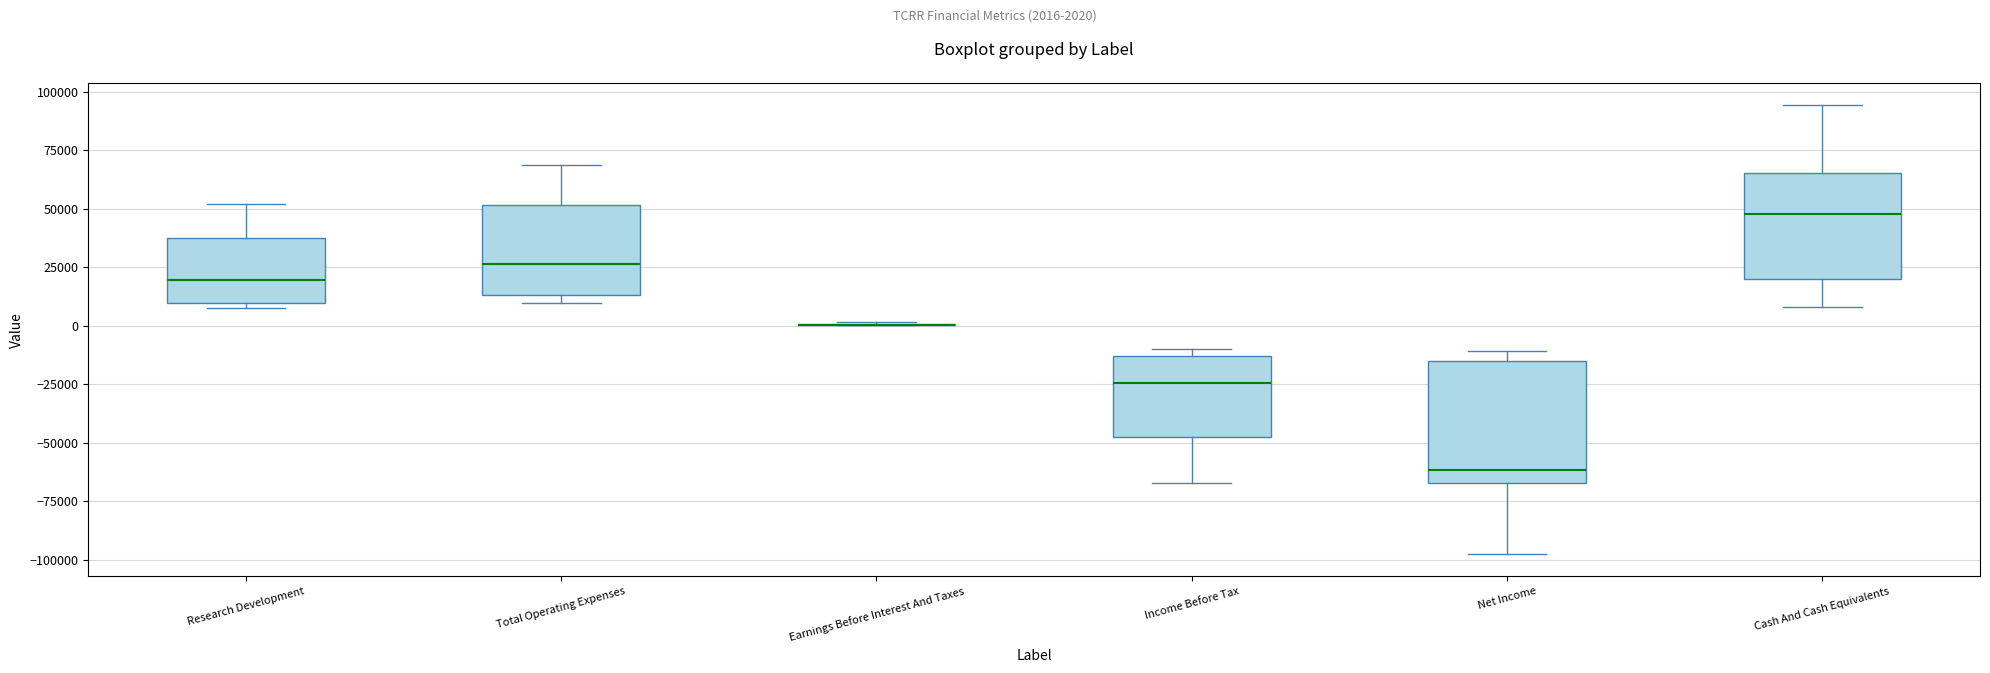

Where does the lower whisker of the box for Cash And Cash Equivalents end on the y-axis? The values are not printed on the chart, so give them approximately, as read against the axis.

10000